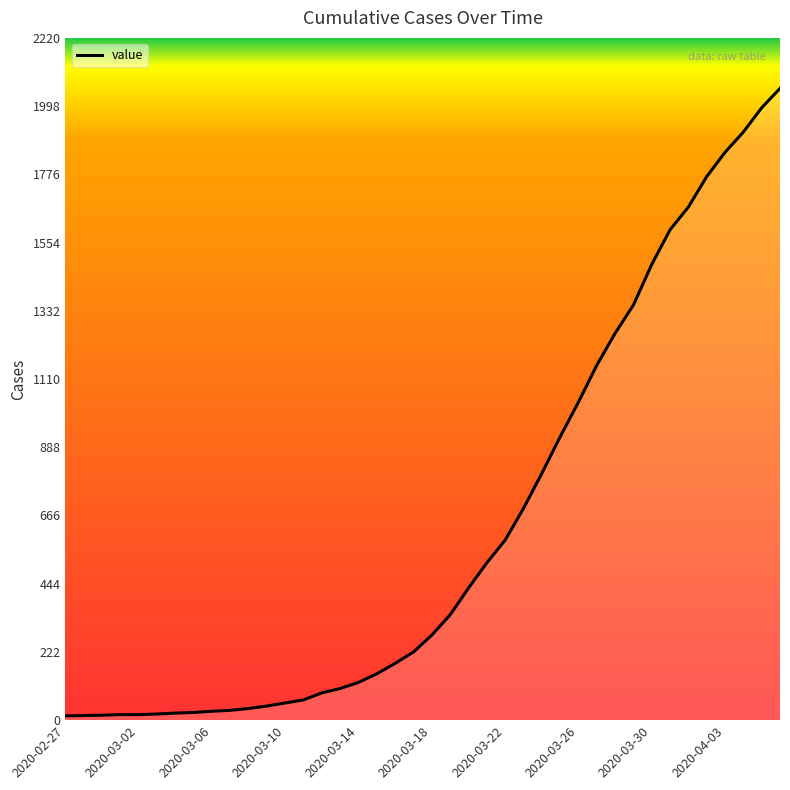

What is the difference between the maximum and minimum values?

2042